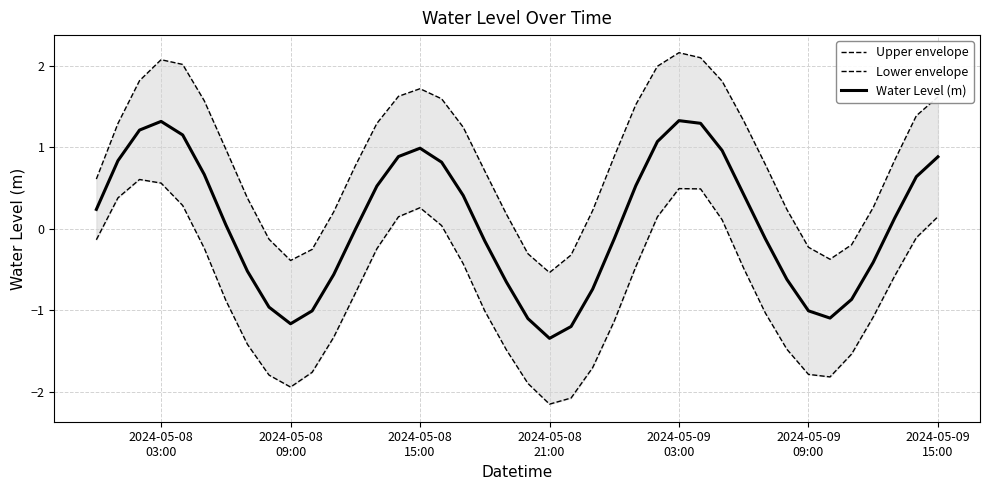

What is the lowest value of the Water Level (m) series?

-1.3